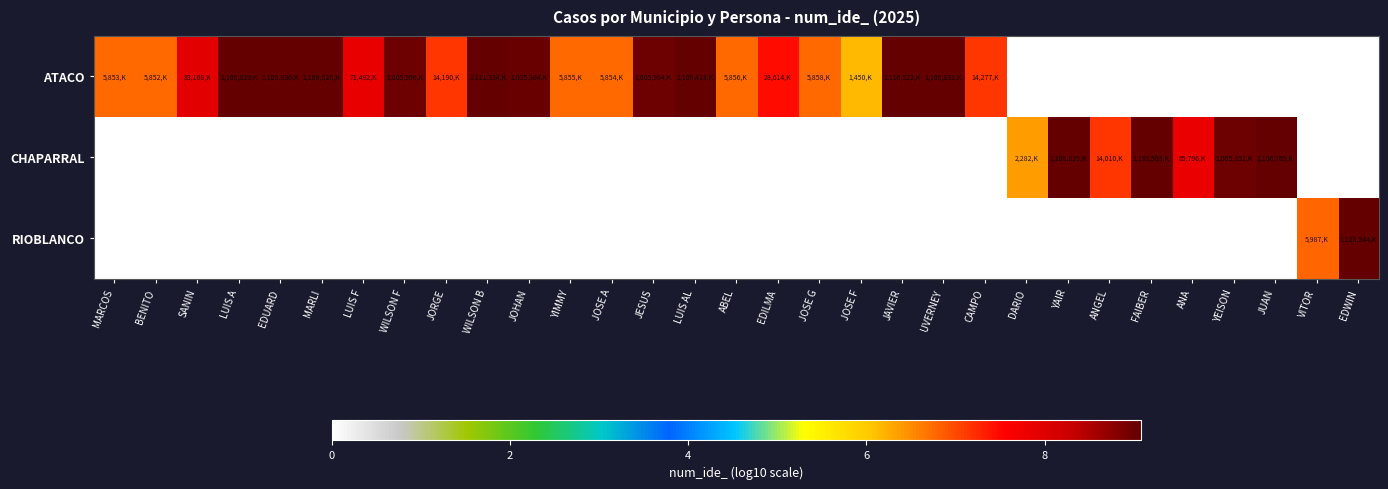

Reading left to right, extract all data points from this chart.

ATACO: MARCOS=6.8	BENITO=6.8	SANIN=7.9	LUIS A=9.0	EDUARD=9.0	MARLI=9.0	LUIS F=7.9	WILSON F=9.0	JORGE=7.2	WILSON B=9.0	JOHAN=9.0	YIMMY=6.8	JOSE A=6.8	JESUS=9.0	LUIS AL=9.0	ABEL=6.8	EDILMA=7.5	JOSE G=6.8	JOSE F=6.2	JAVIER=9.0	UVERNEY=9.0	CAMPO=7.2	DARIO=0.0	YAIR=0.0	ANGEL=0.0	FAIBER=0.0	ANA=0.0	YEISON=0.0	JUAN=0.0	VITOR=0.0	EDWIN=0.0
CHAPARRAL: MARCOS=0.0	BENITO=0.0	SANIN=0.0	LUIS A=0.0	EDUARD=0.0	MARLI=0.0	LUIS F=0.0	WILSON F=0.0	JORGE=0.0	WILSON B=0.0	JOHAN=0.0	YIMMY=0.0	JOSE A=0.0	JESUS=0.0	LUIS AL=0.0	ABEL=0.0	EDILMA=0.0	JOSE G=0.0	JOSE F=0.0	JAVIER=0.0	UVERNEY=0.0	CAMPO=0.0	DARIO=6.4	YAIR=9.0	ANGEL=7.1	FAIBER=9.1	ANA=7.8	YEISON=9.0	JUAN=9.0	VITOR=0.0	EDWIN=0.0
RIOBLANCO: MARCOS=0.0	BENITO=0.0	SANIN=0.0	LUIS A=0.0	EDUARD=0.0	MARLI=0.0	LUIS F=0.0	WILSON F=0.0	JORGE=0.0	WILSON B=0.0	JOHAN=0.0	YIMMY=0.0	JOSE A=0.0	JESUS=0.0	LUIS AL=0.0	ABEL=0.0	EDILMA=0.0	JOSE G=0.0	JOSE F=0.0	JAVIER=0.0	UVERNEY=0.0	CAMPO=0.0	DARIO=0.0	YAIR=0.0	ANGEL=0.0	FAIBER=0.0	ANA=0.0	YEISON=0.0	JUAN=0.0	VITOR=6.8	EDWIN=9.1